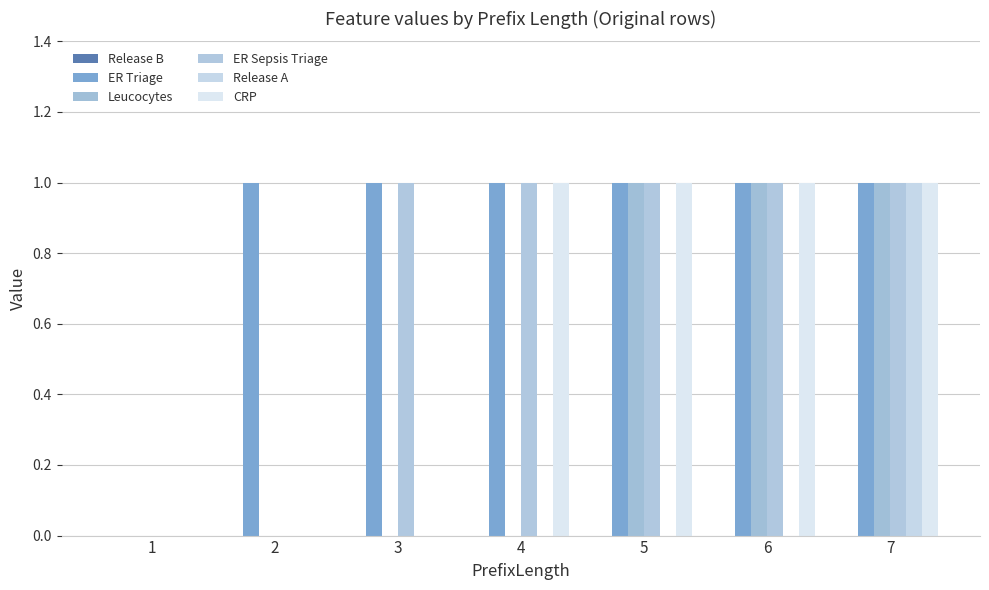

Count the number of data series in this chart.

5